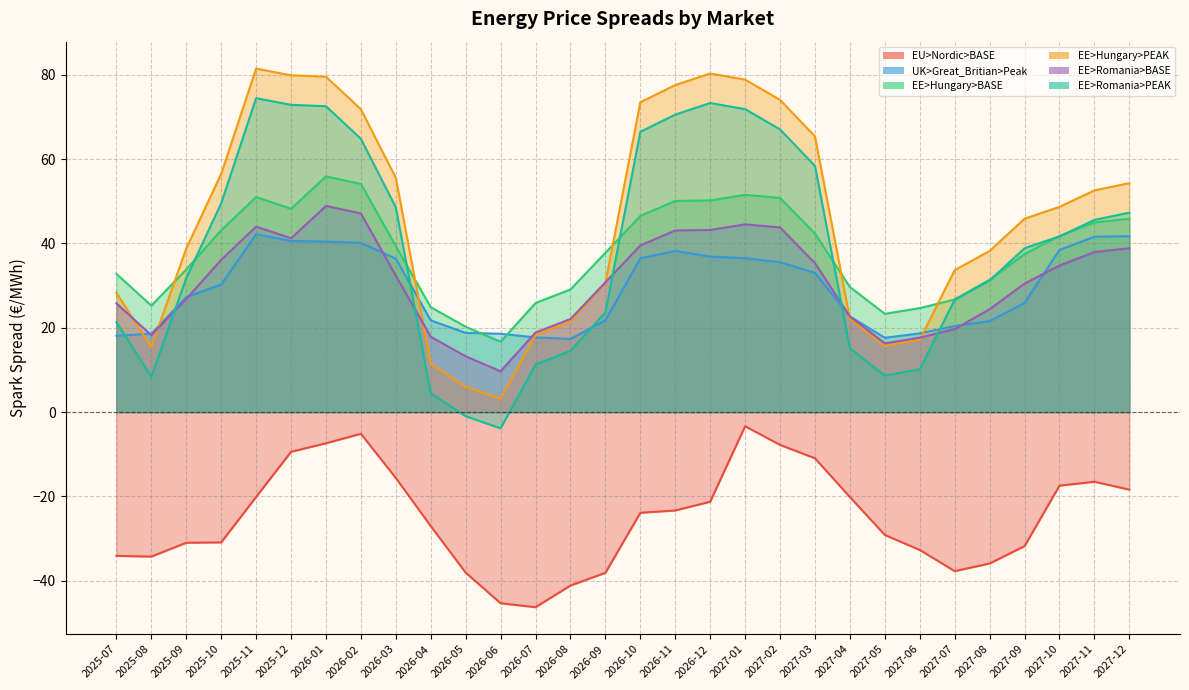

What is the approximate value of EE>Romania>PEAK at 2026-11?

70.5